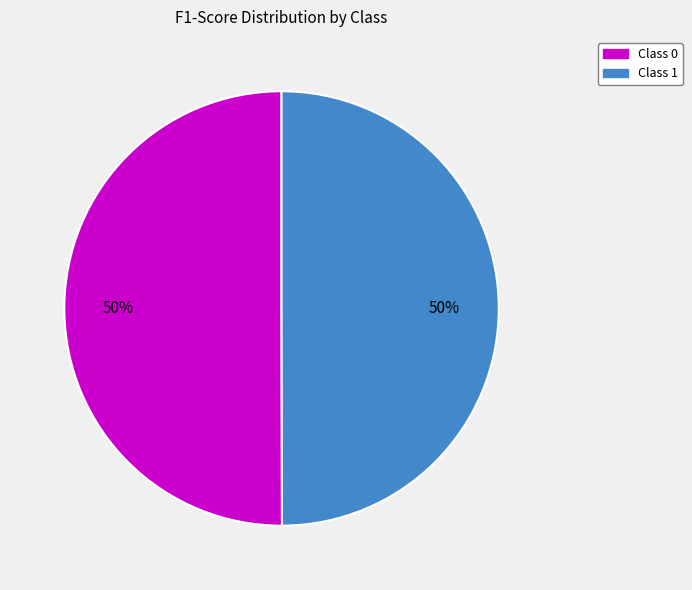

To the nearest percent, what is the average slice percentage?

50%